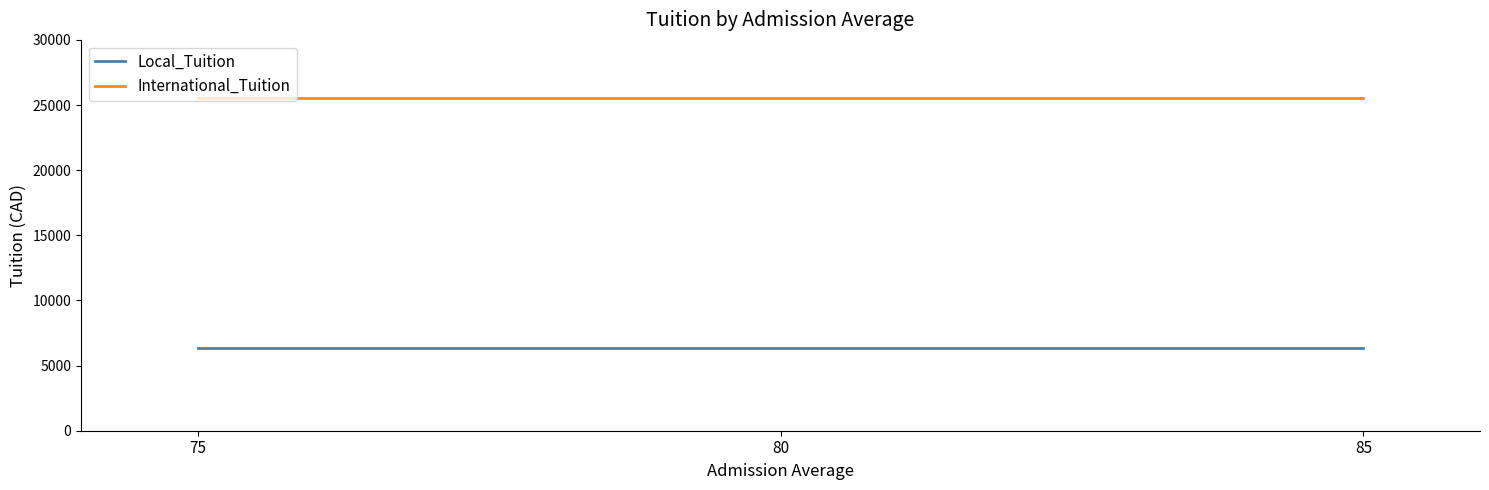

The Local_Tuition series shows 6376 at 75. True or false?

True